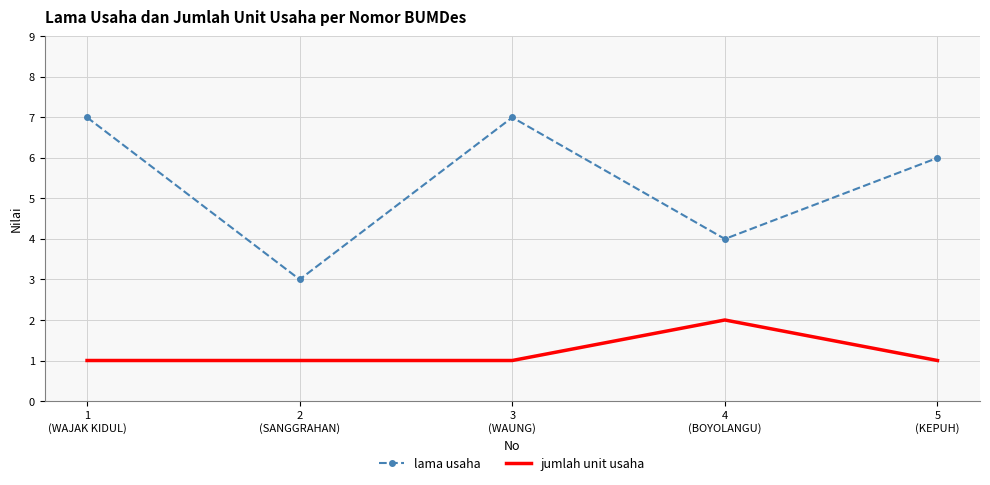

Is the value of jumlah unit usaha at 4
(BOYOLANGU) greater than the value of lama usaha at 3
(WAUNG)?

No